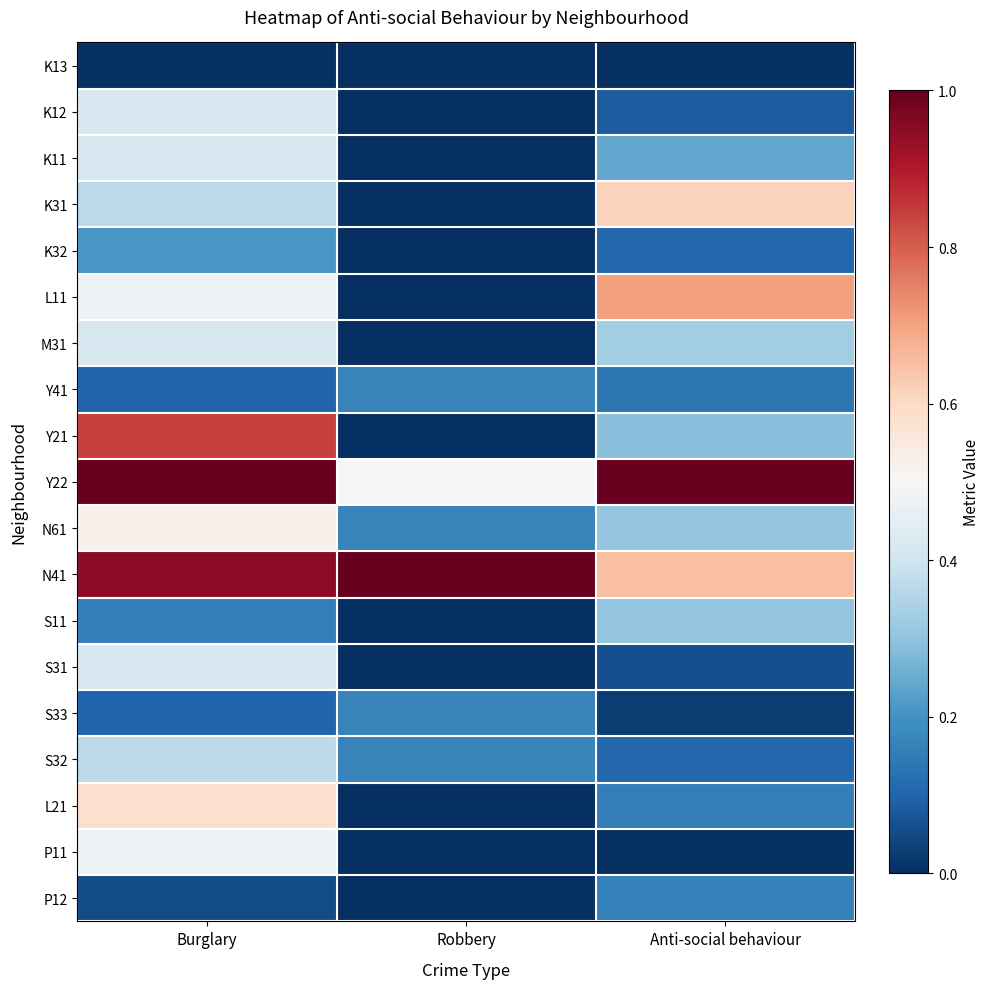

Reading left to right, what are all the values shown in this chart?

K13: Burglary=0.0	Robbery=0.0	Anti-social behaviour=0.0
K12: Burglary=0.4	Robbery=0.0	Anti-social behaviour=0.1
K11: Burglary=0.4	Robbery=0.0	Anti-social behaviour=0.2
K31: Burglary=0.4	Robbery=0.0	Anti-social behaviour=0.6
K32: Burglary=0.2	Robbery=0.0	Anti-social behaviour=0.1
L11: Burglary=0.5	Robbery=0.0	Anti-social behaviour=0.7
M31: Burglary=0.4	Robbery=0.0	Anti-social behaviour=0.3
Y41: Burglary=0.1	Robbery=0.2	Anti-social behaviour=0.1
Y21: Burglary=0.8	Robbery=0.0	Anti-social behaviour=0.3
Y22: Burglary=1.0	Robbery=0.5	Anti-social behaviour=1.0
N61: Burglary=0.5	Robbery=0.2	Anti-social behaviour=0.3
N41: Burglary=0.9	Robbery=1.0	Anti-social behaviour=0.7
S11: Burglary=0.2	Robbery=0.0	Anti-social behaviour=0.3
S31: Burglary=0.4	Robbery=0.0	Anti-social behaviour=0.1
S33: Burglary=0.1	Robbery=0.2	Anti-social behaviour=0.0
S32: Burglary=0.4	Robbery=0.2	Anti-social behaviour=0.1
L21: Burglary=0.6	Robbery=0.0	Anti-social behaviour=0.2
P11: Burglary=0.5	Robbery=0.0	Anti-social behaviour=0.0
P12: Burglary=0.1	Robbery=0.0	Anti-social behaviour=0.2